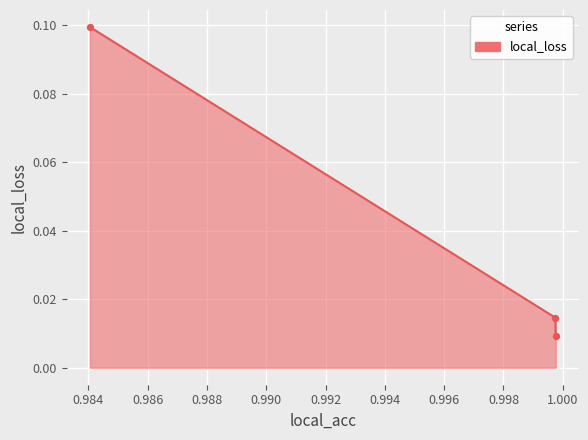

Count the values in the range 0 to 1.

3